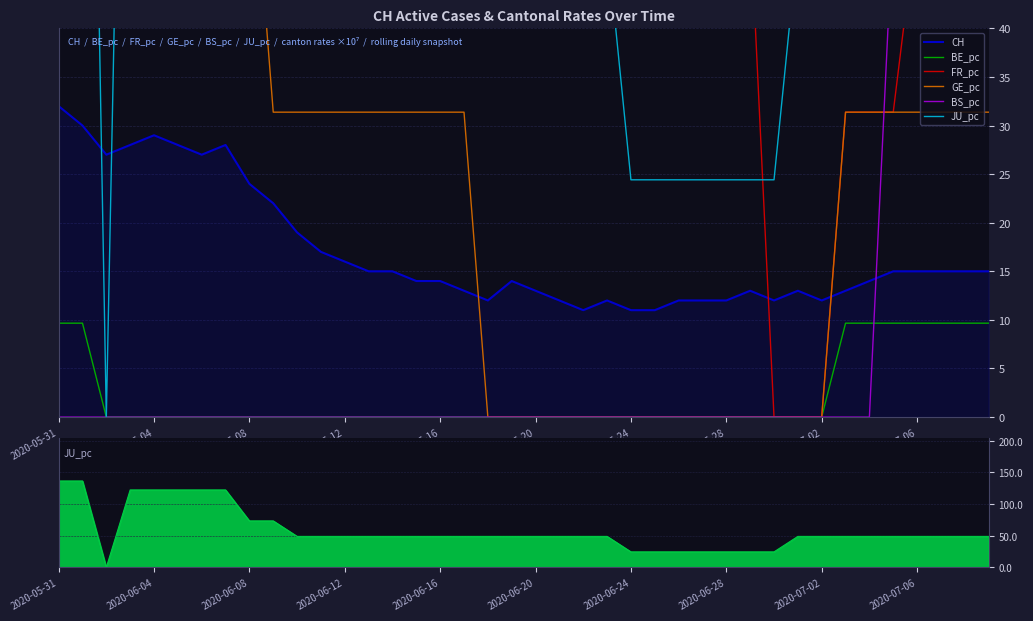

What is the minimum value for CH?

11.0